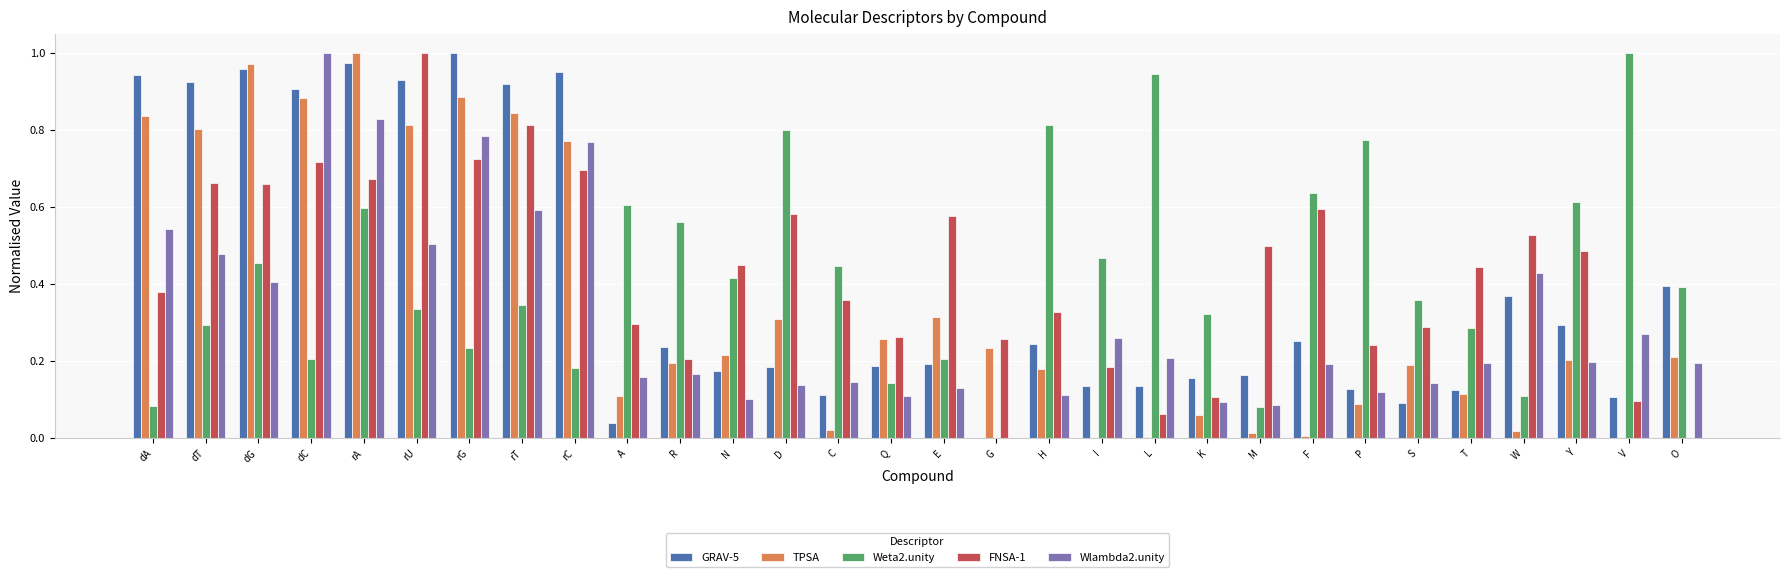

How many values in the Wlambda2.unity series exceed 0?

29